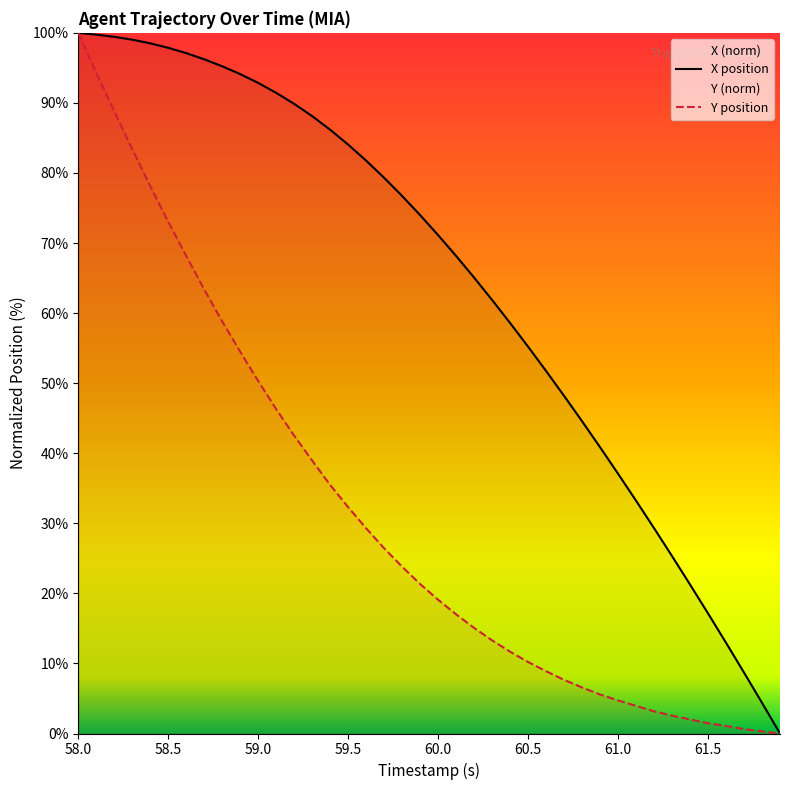

True or false: Y and X cross at least once.

False